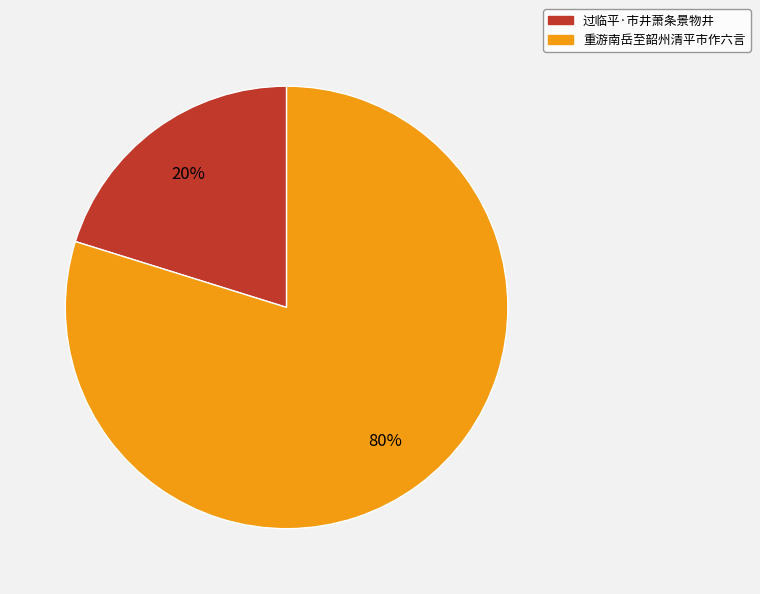

Rank the categories by value from highest to lowest.

重游南岳至韶州清平市作六言, 过临平·市井萧条景物井